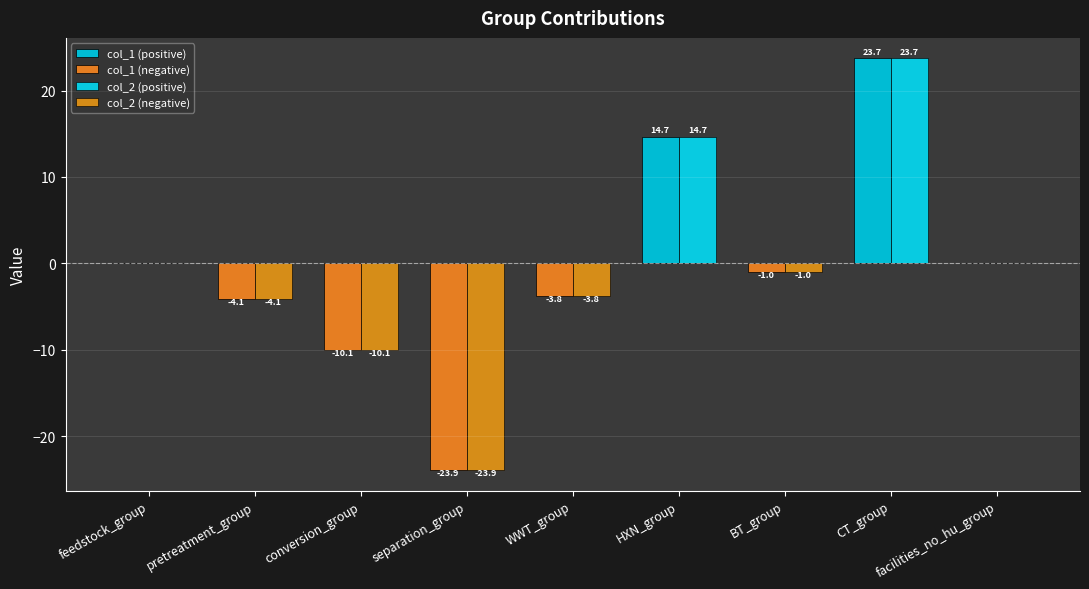

How many groups of bars are there?

9